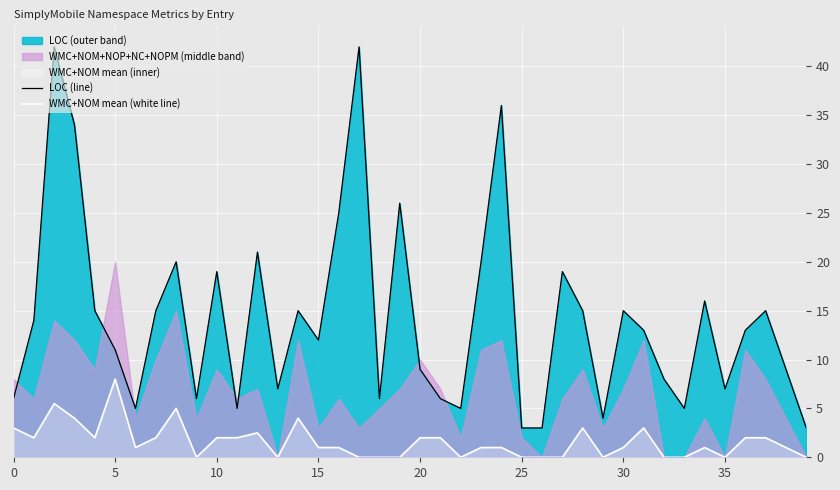

What is the lowest value of the LOC (line) series?

3.0